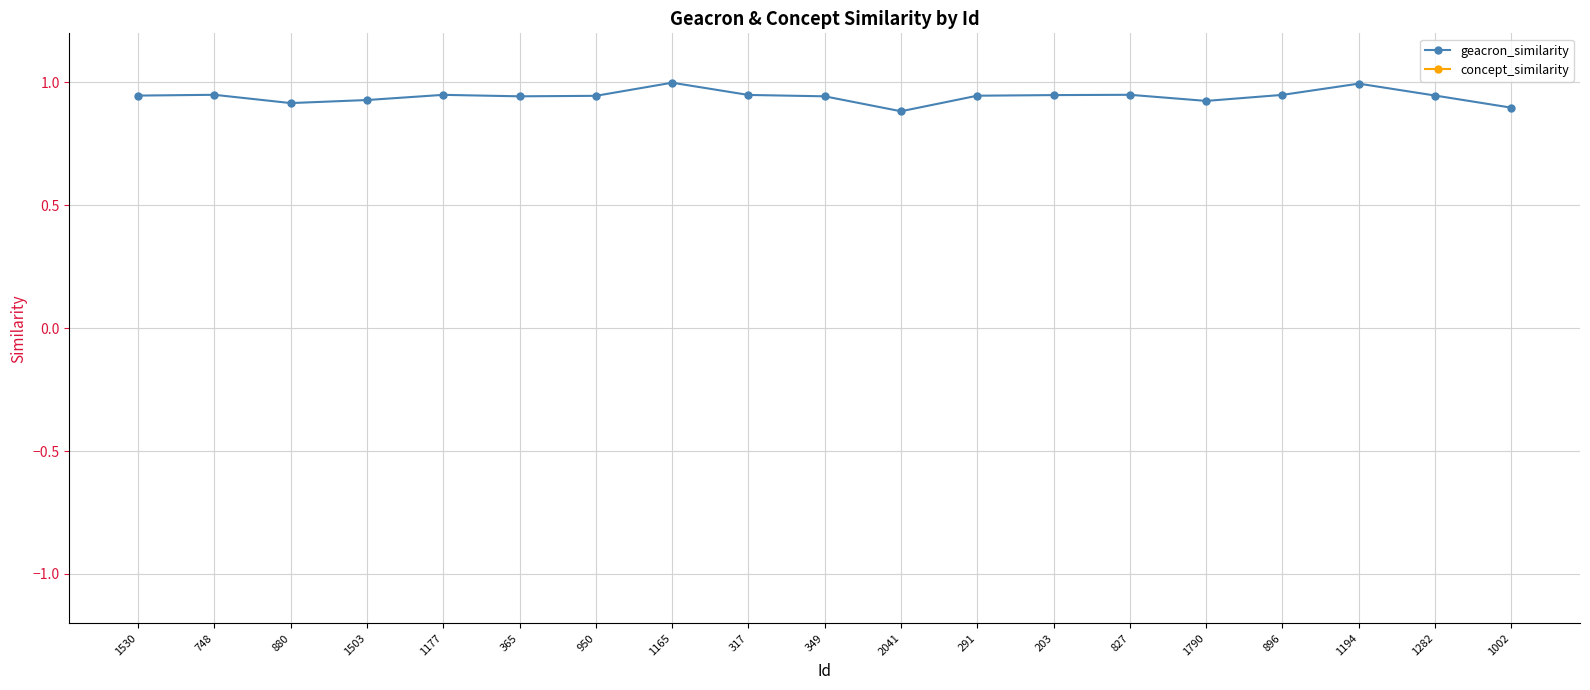

What are all the series names shown in the legend?

geacron_similarity, concept_similarity